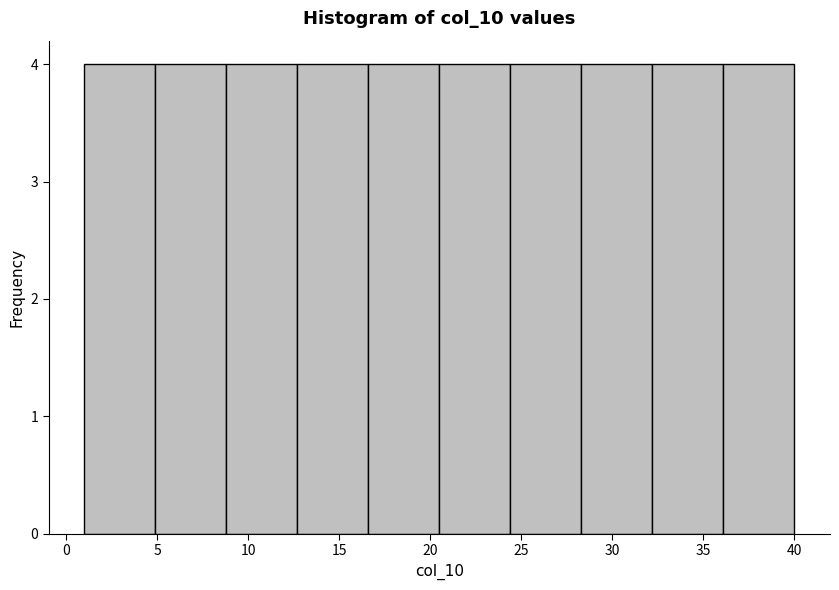

How tall is the bar that spans 1.0 to 4.9 on the x-axis? Neither the bar edges nor the heights are printed on the chart, so give them approximately, as read against the axes.

4